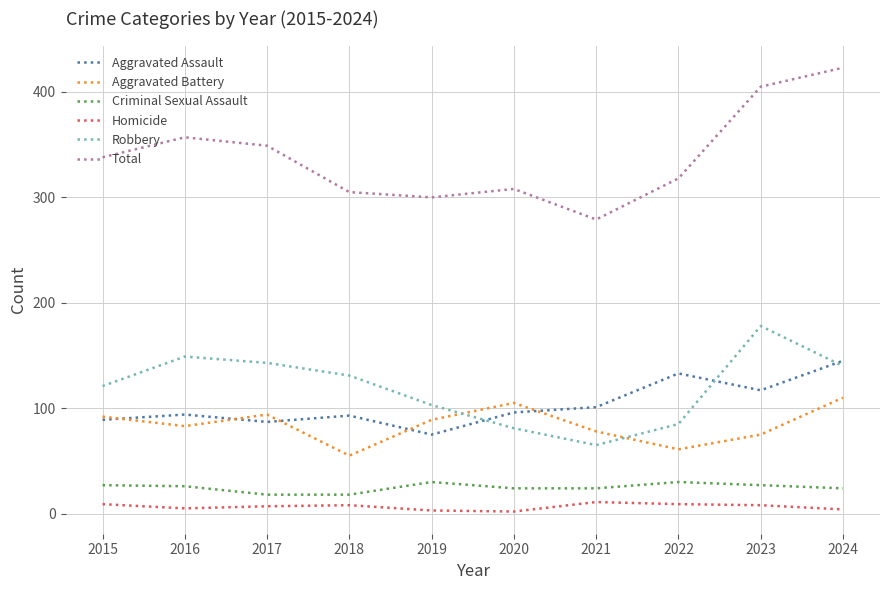

What is the sum of all Aggravated Assault values?

1030